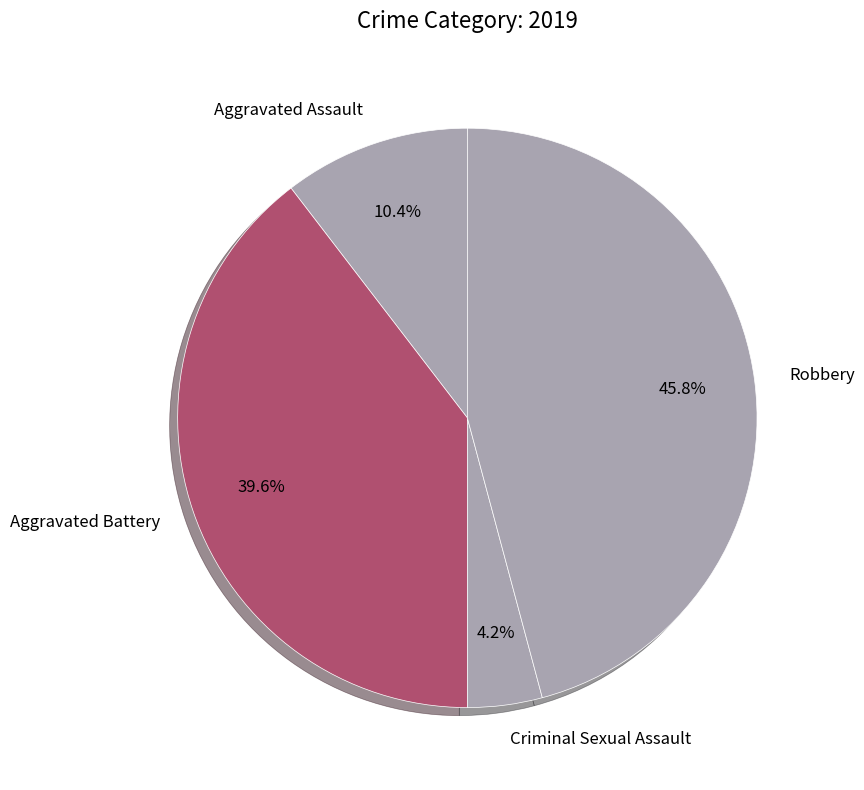

What is the total percentage of Aggravated Assault and Robbery?

56.2%